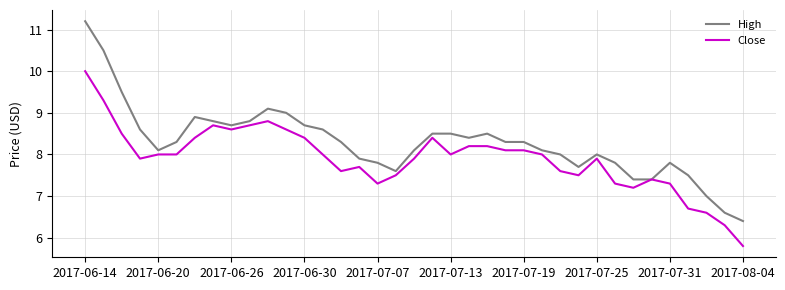

What is the greatest value displayed?

11.2